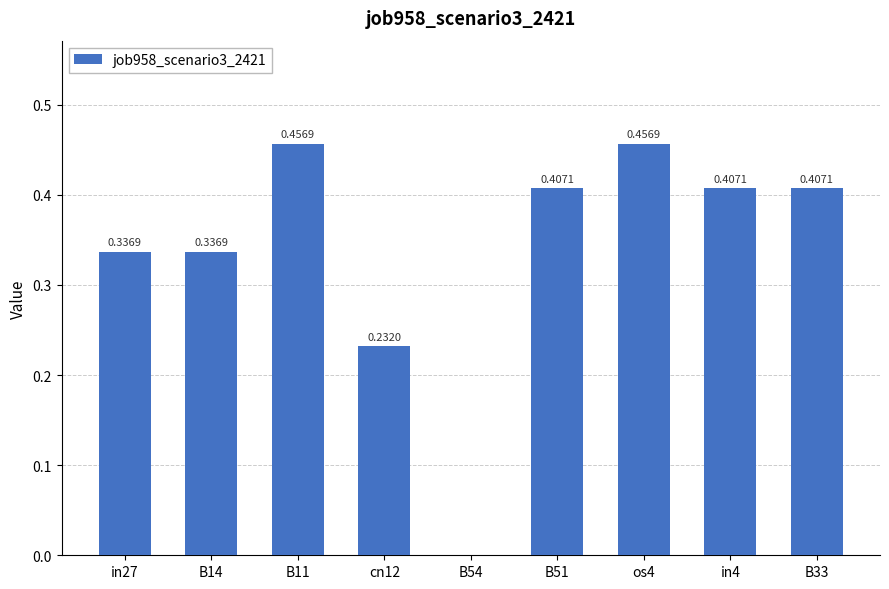

What is the change in value from in27 to B51?

+0.1